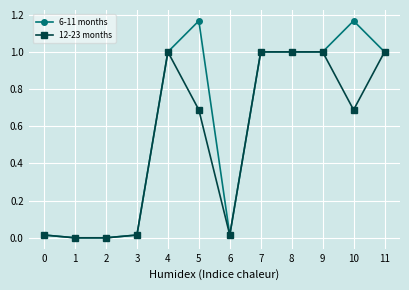

Is the value of 12-23 months at 8 greater than the value of 6-11 months at 2?

Yes